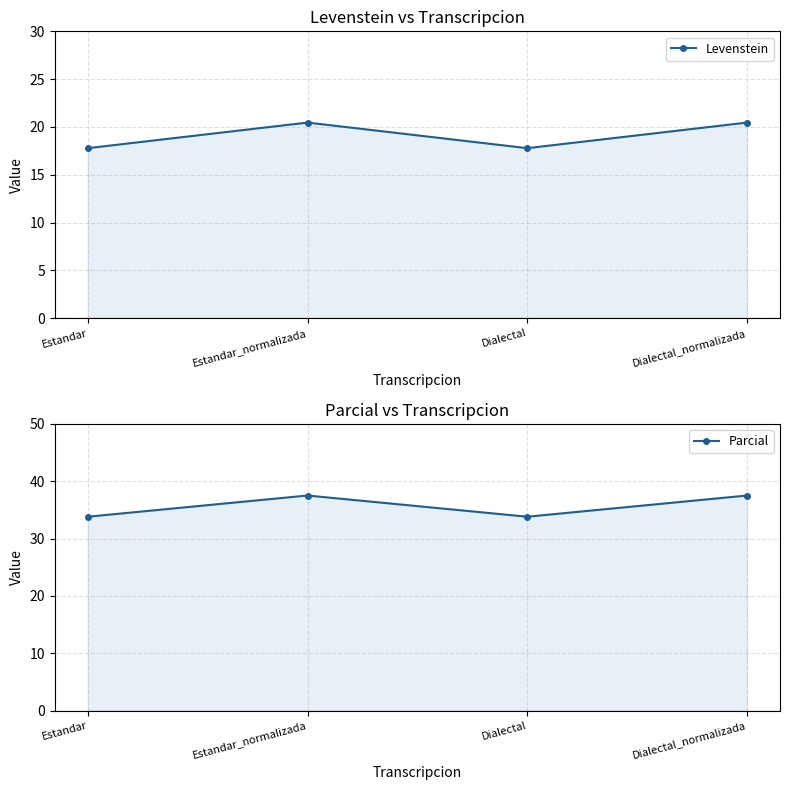

In Levenstein, how many points are lower than both neighbors (excluding endpoints)?

1